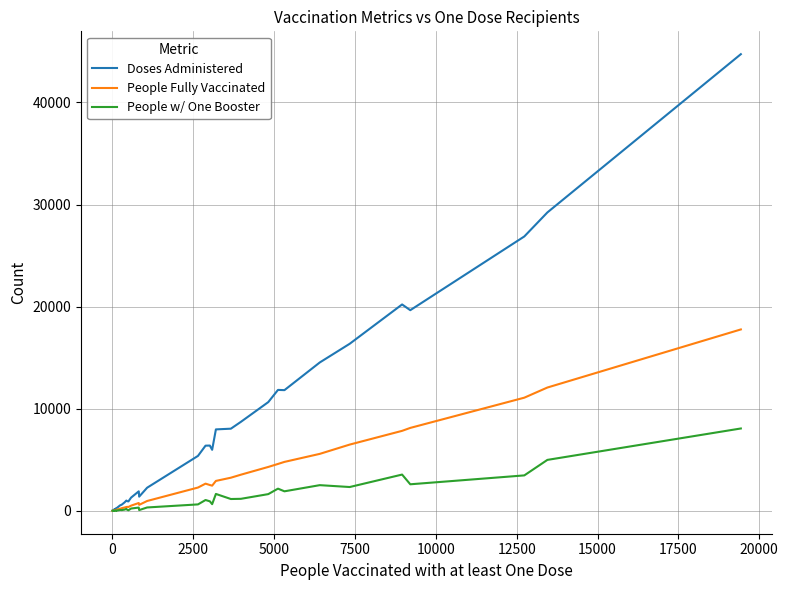

True or false: People w/ One Booster and Doses Administered intersect in this chart.

False